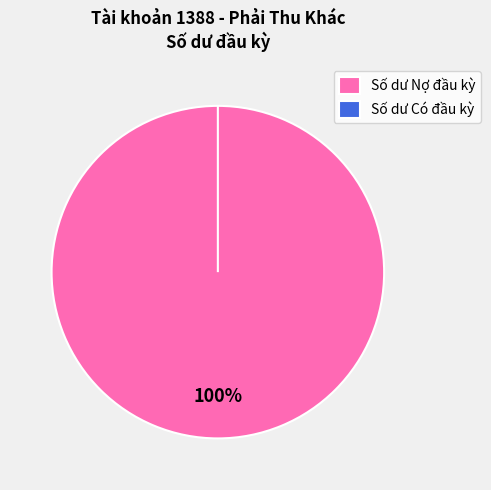

True or false: Số dư đầu kỳ (Có) accounts for 12% of the total.

False